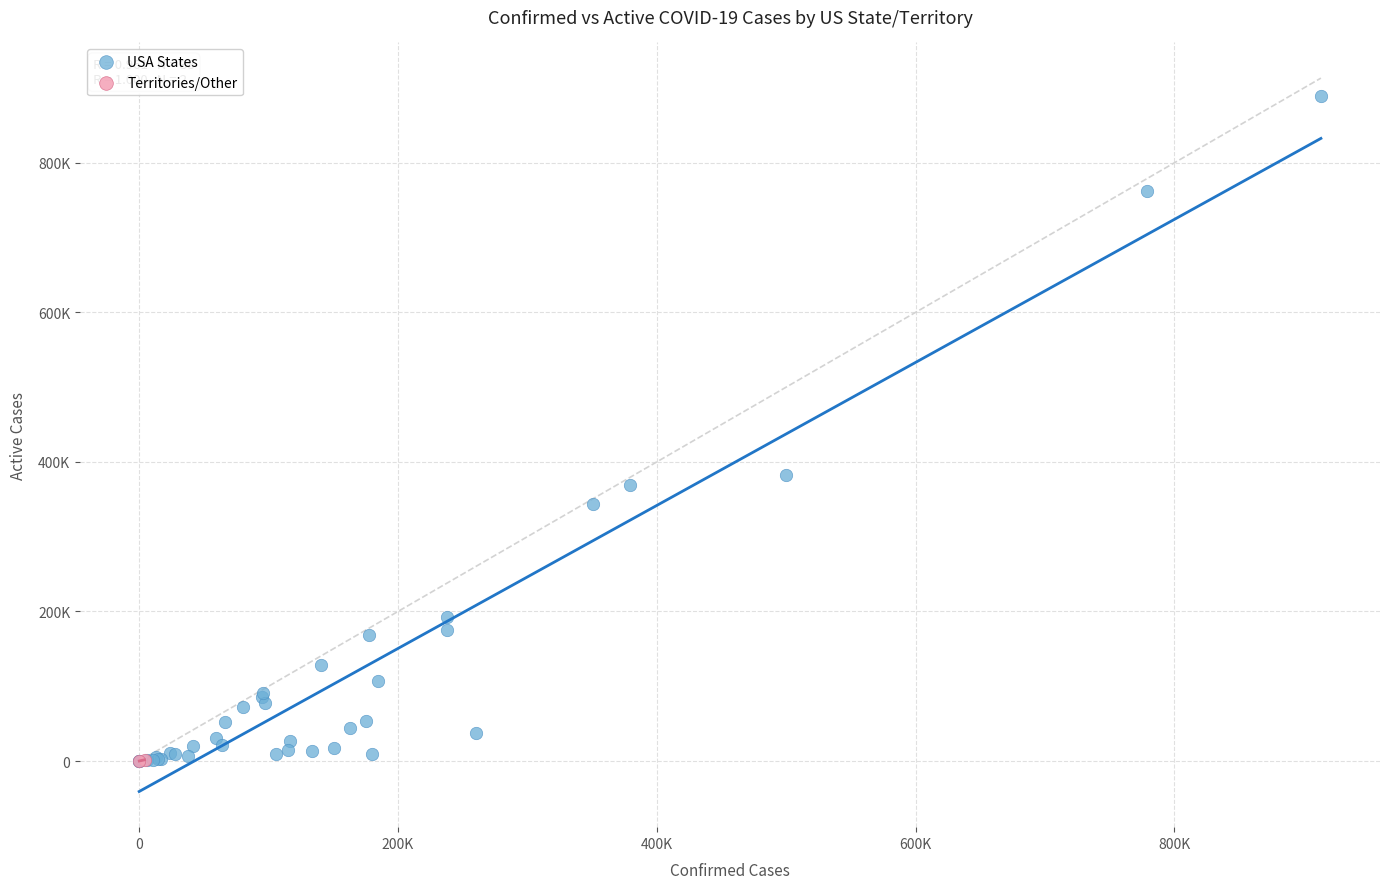

What are all the series names shown in the legend?

USA States, Territories/Other